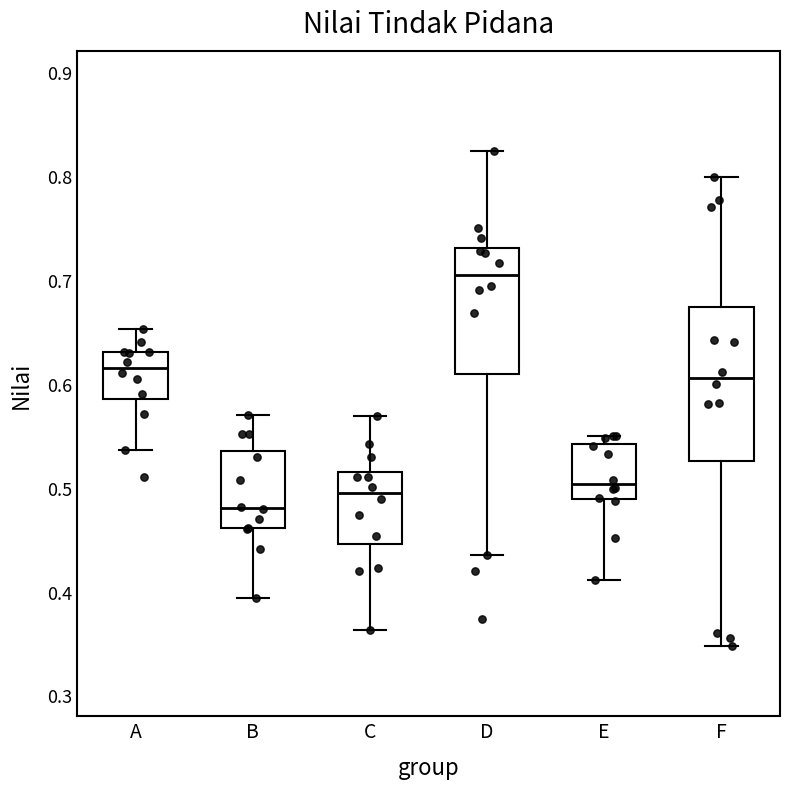

Which box is the tallest, from its lower edge to its upper edge?

F